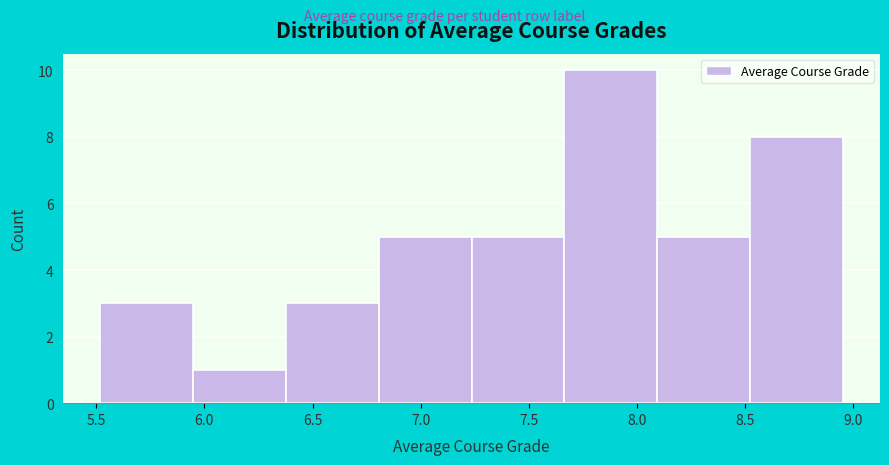

Which range on the x-axis has the tallest bar?

7.65 to 8.10